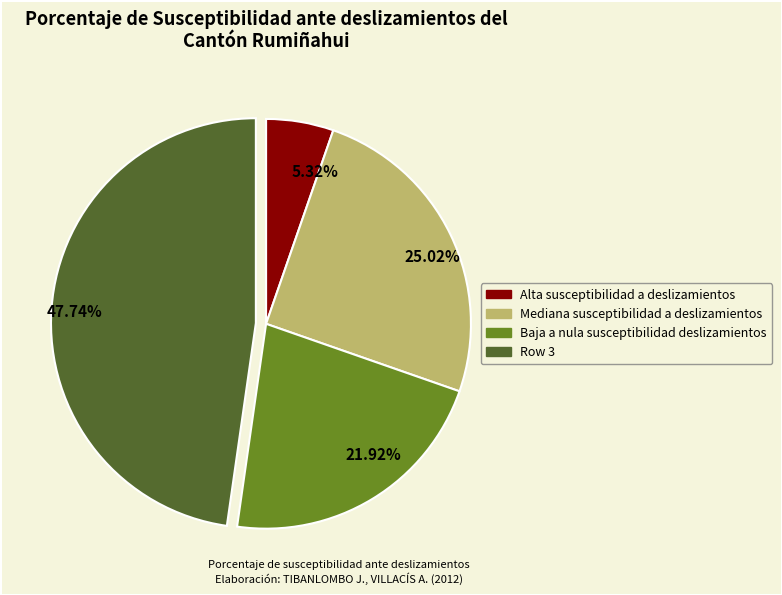

Does any single category account for the majority?

No